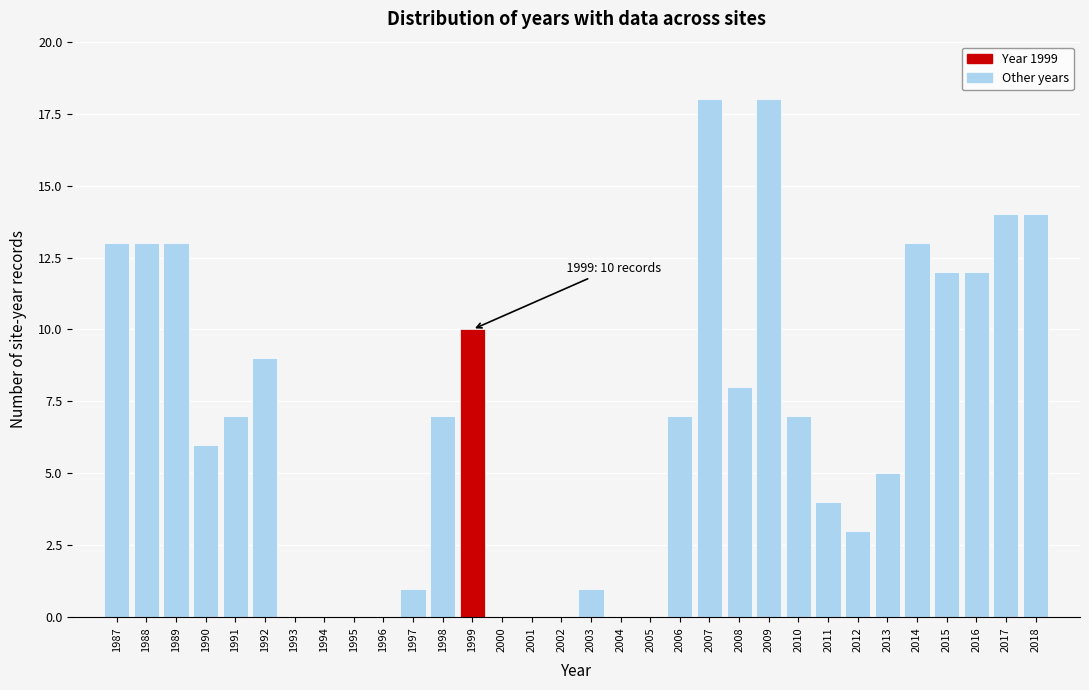

Is it true that the value at 2006 is 7?

True